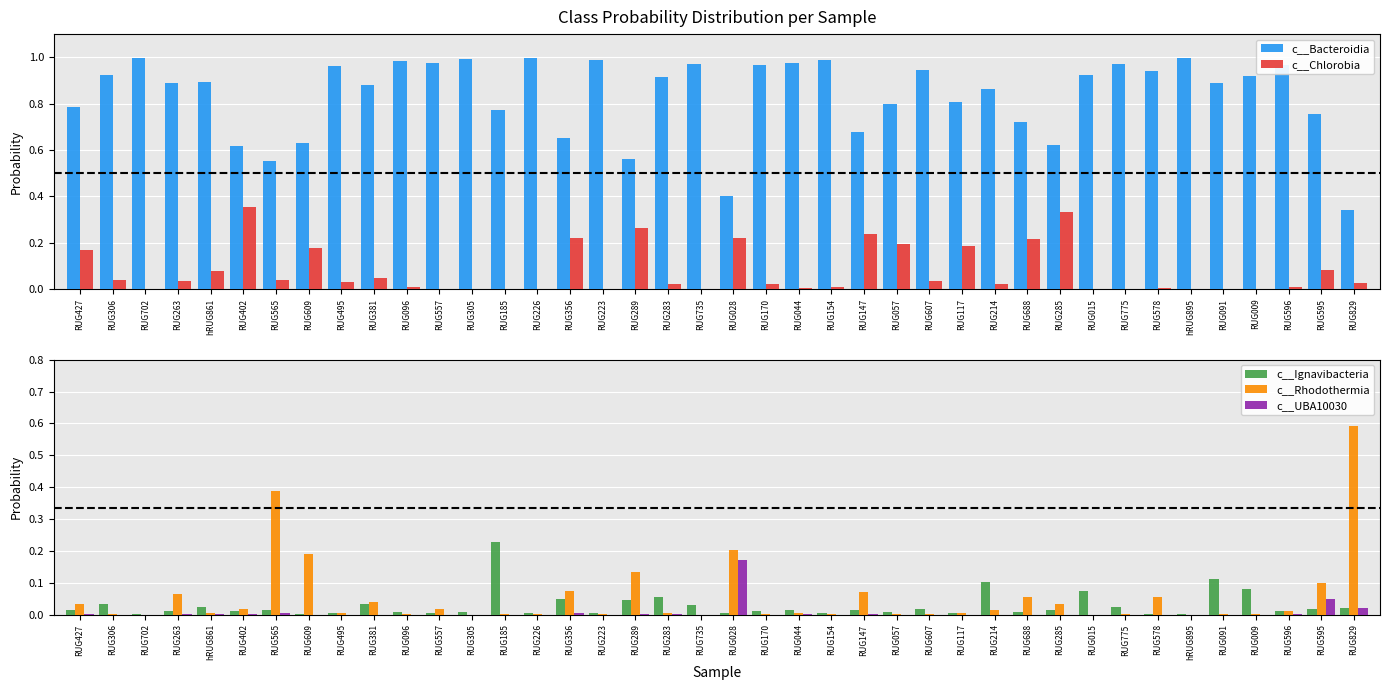

How many distinct data groups are displayed?

5